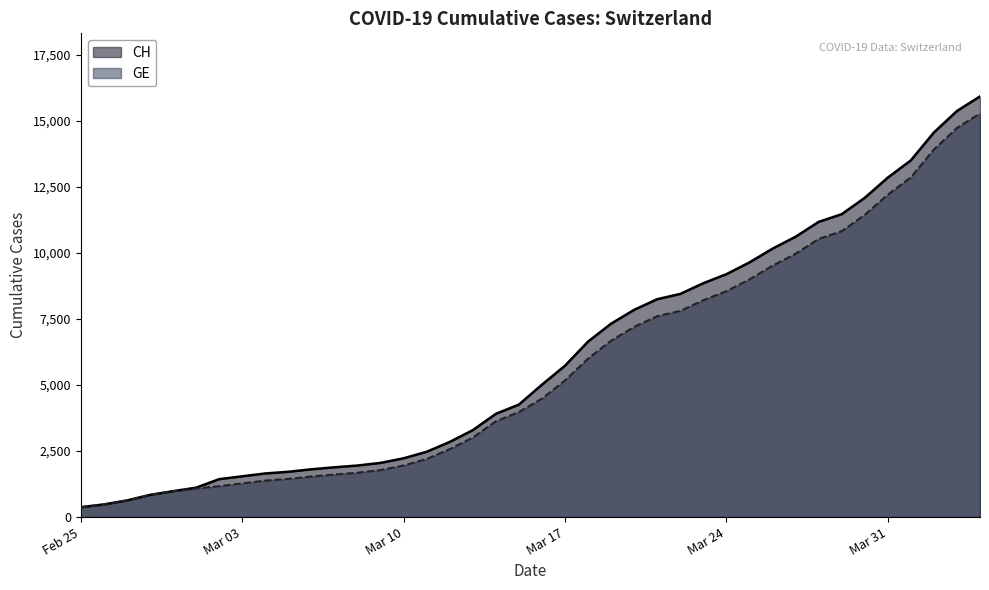

What is the maximum value shown in the chart?

15926